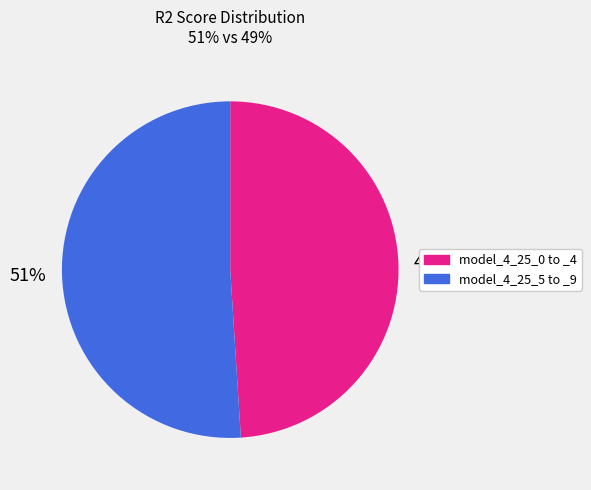

Count the number of slices in the pie.

2